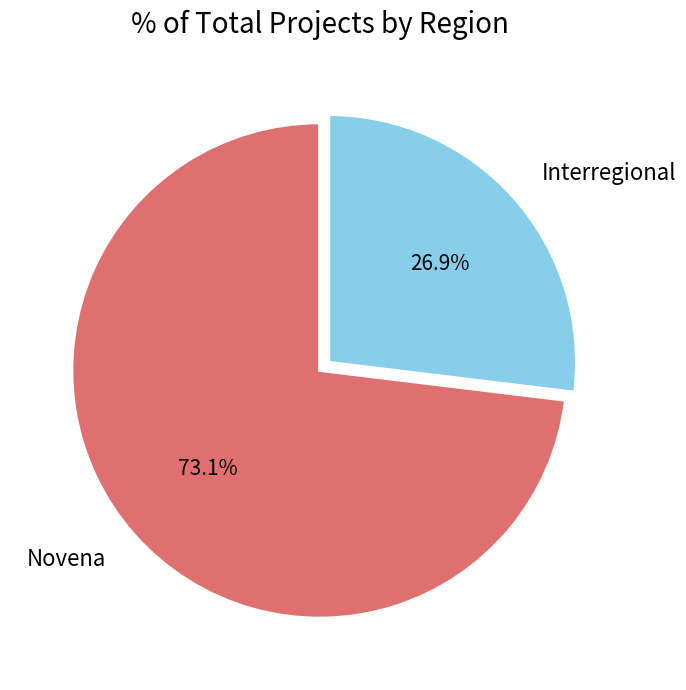

Is there any slice that represents more than half of the pie?

Yes